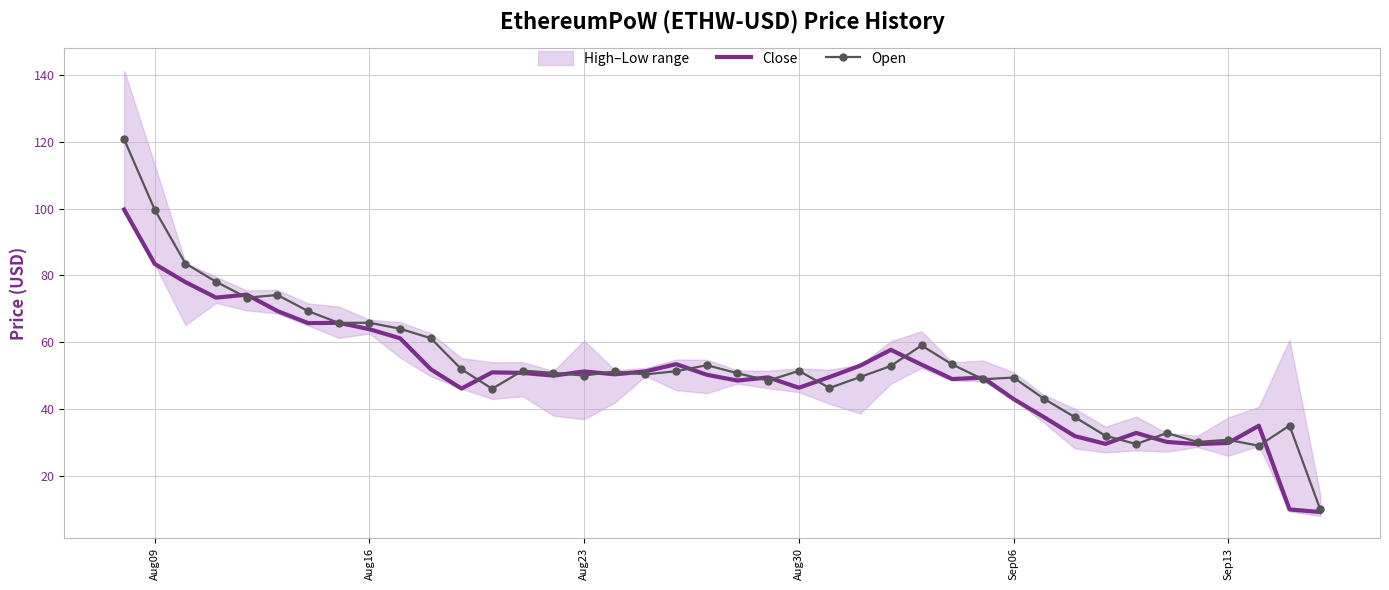

What is the highest value of the Close series?

99.7